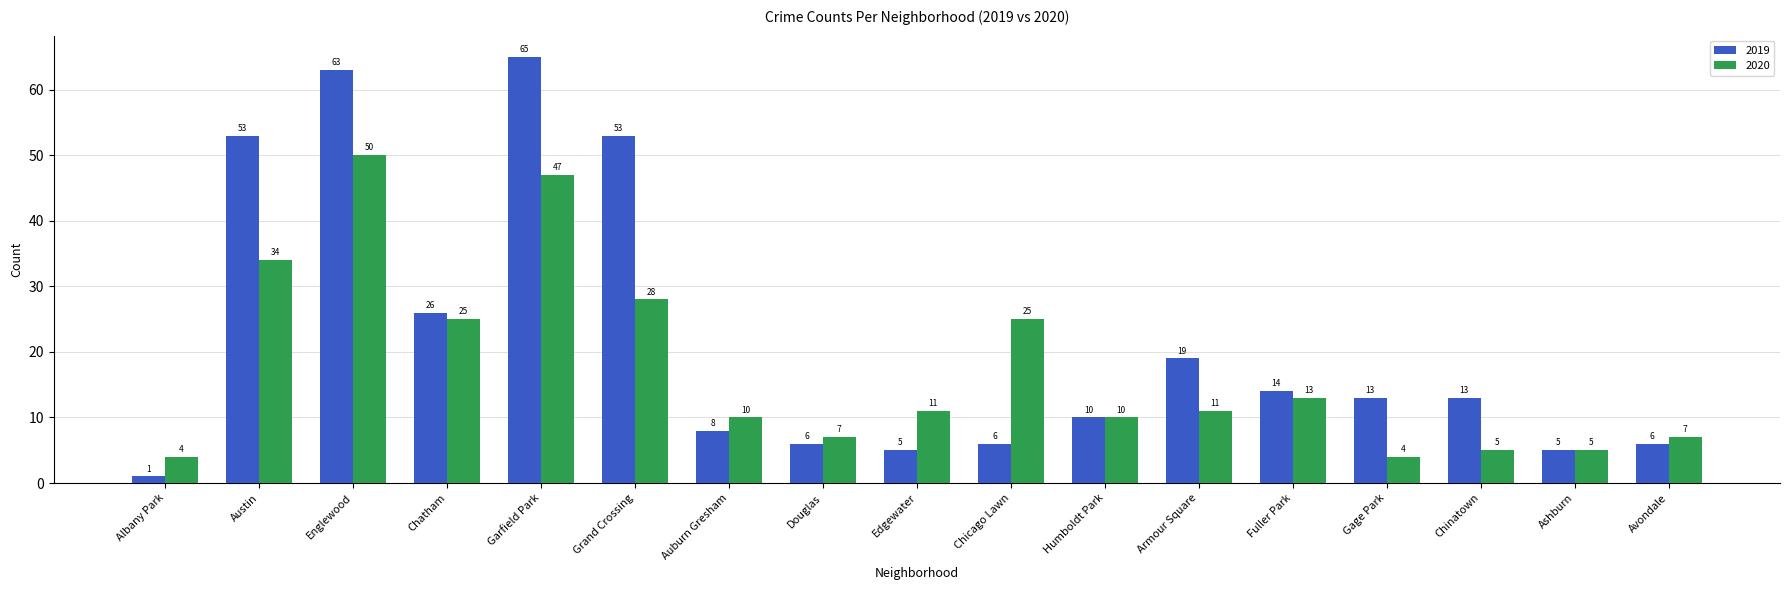

Is the value of 2020 at Chicago Lawn greater than the value of 2019 at Edgewater?

Yes